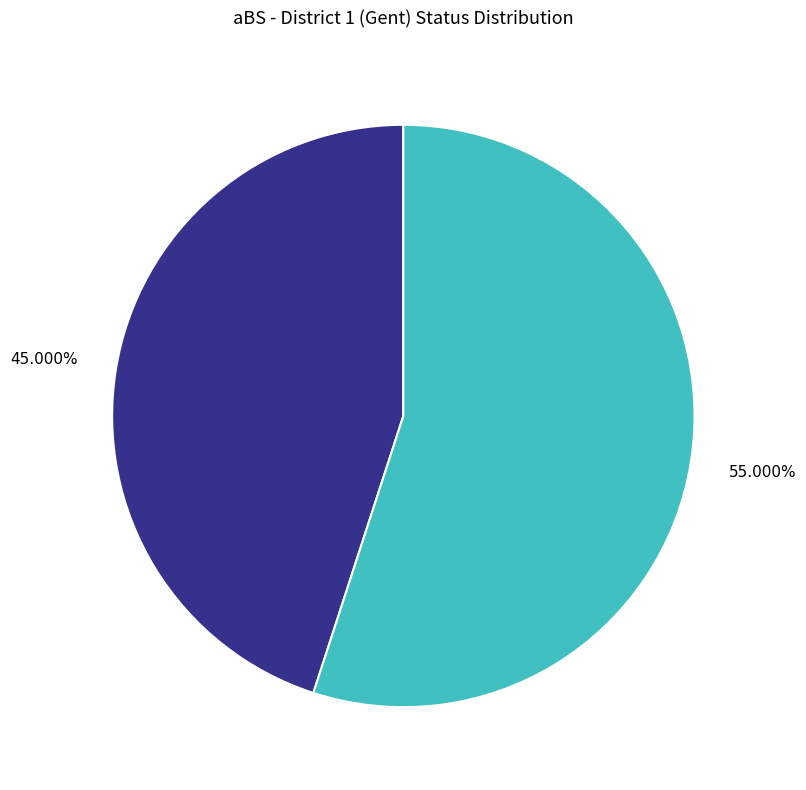

Which slice is the smallest?

Present